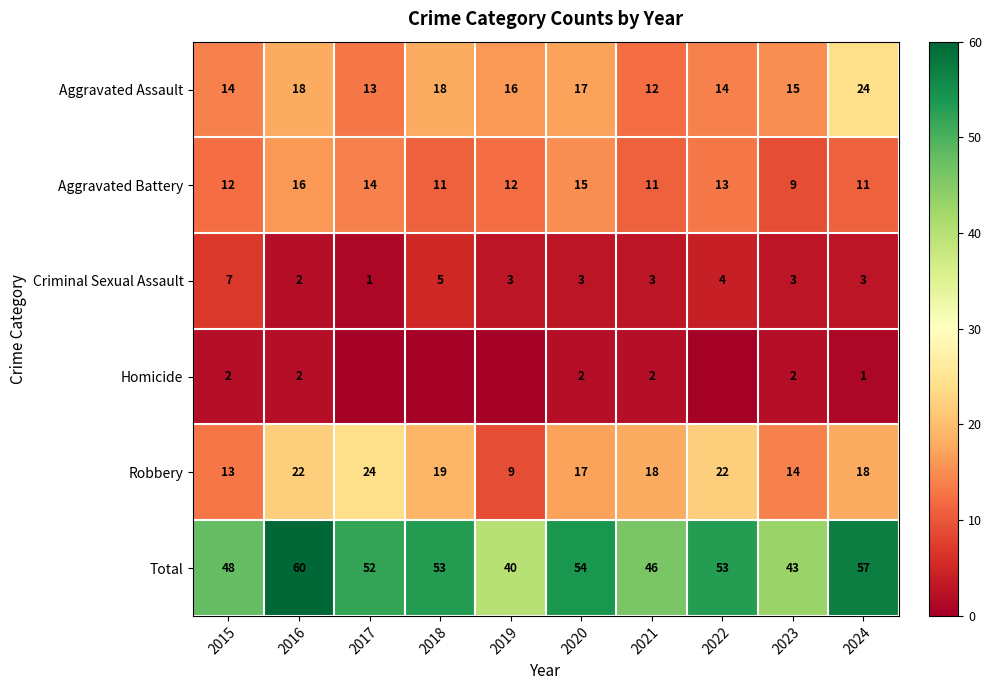

What is the total value across all series at 2015?

96